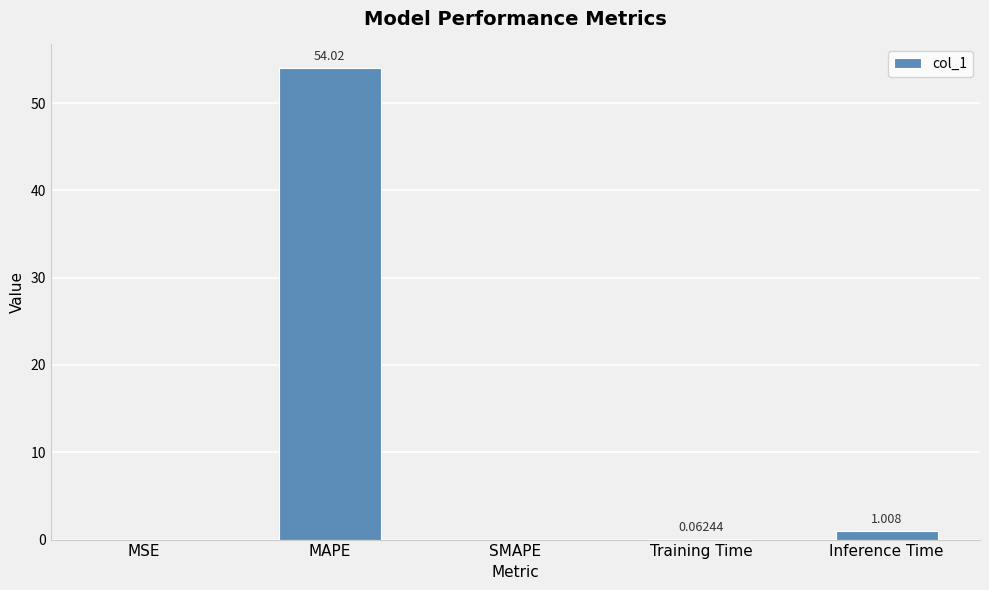

Which has a higher value, Inference Time or MSE?

Inference Time